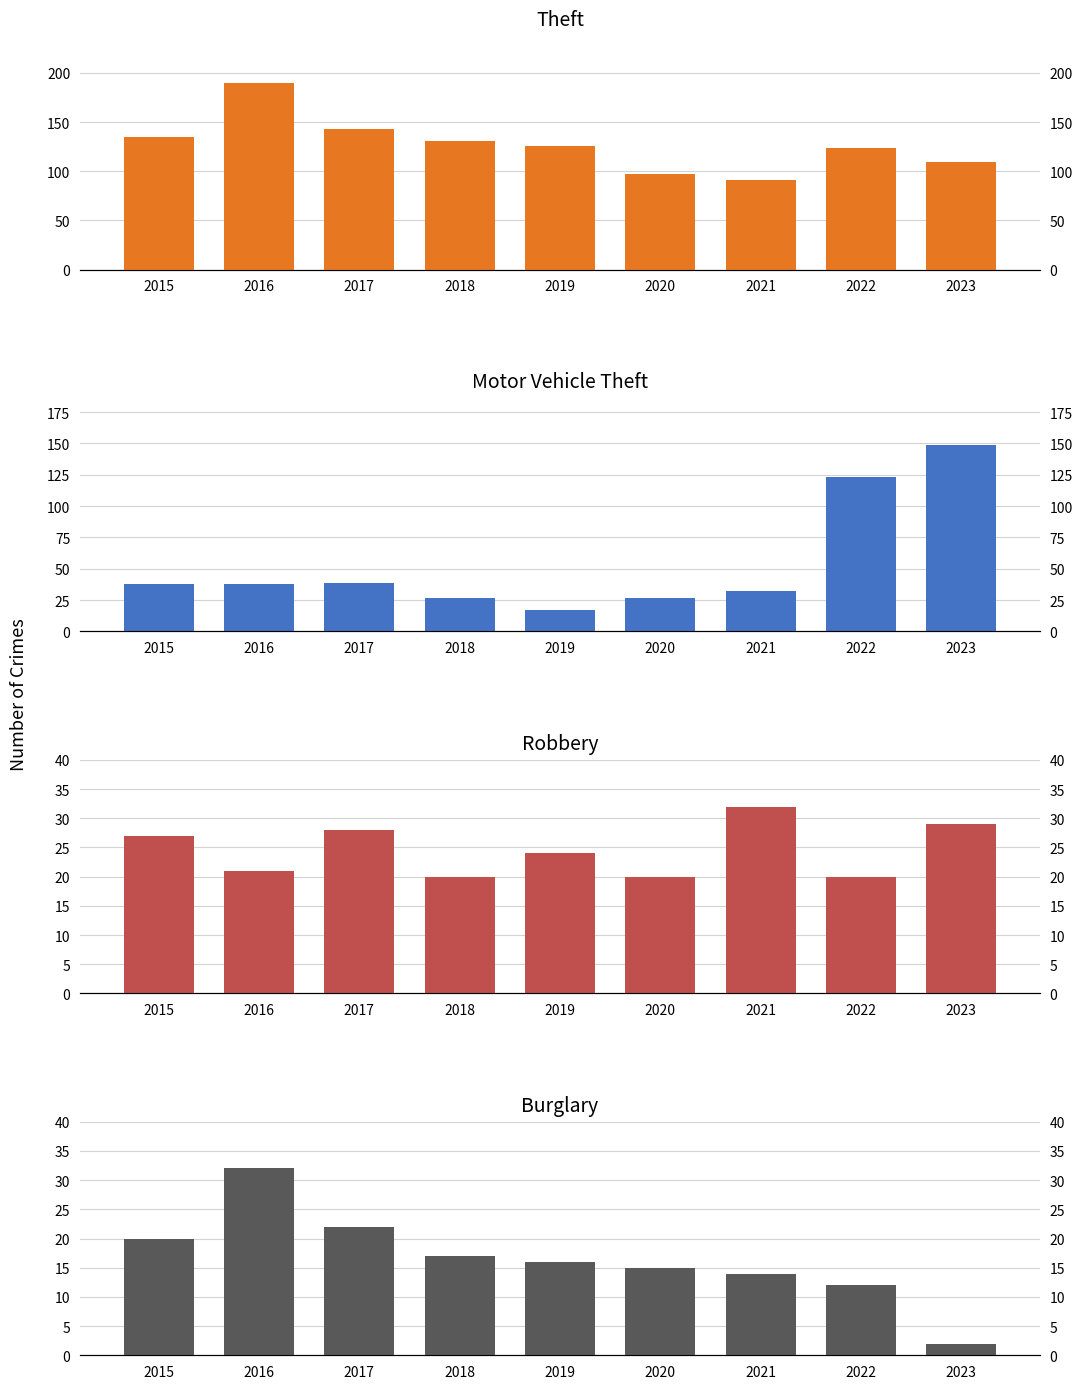

What are all the series names shown in the legend?

Theft, Motor Vehicle Theft, Robbery, Burglary